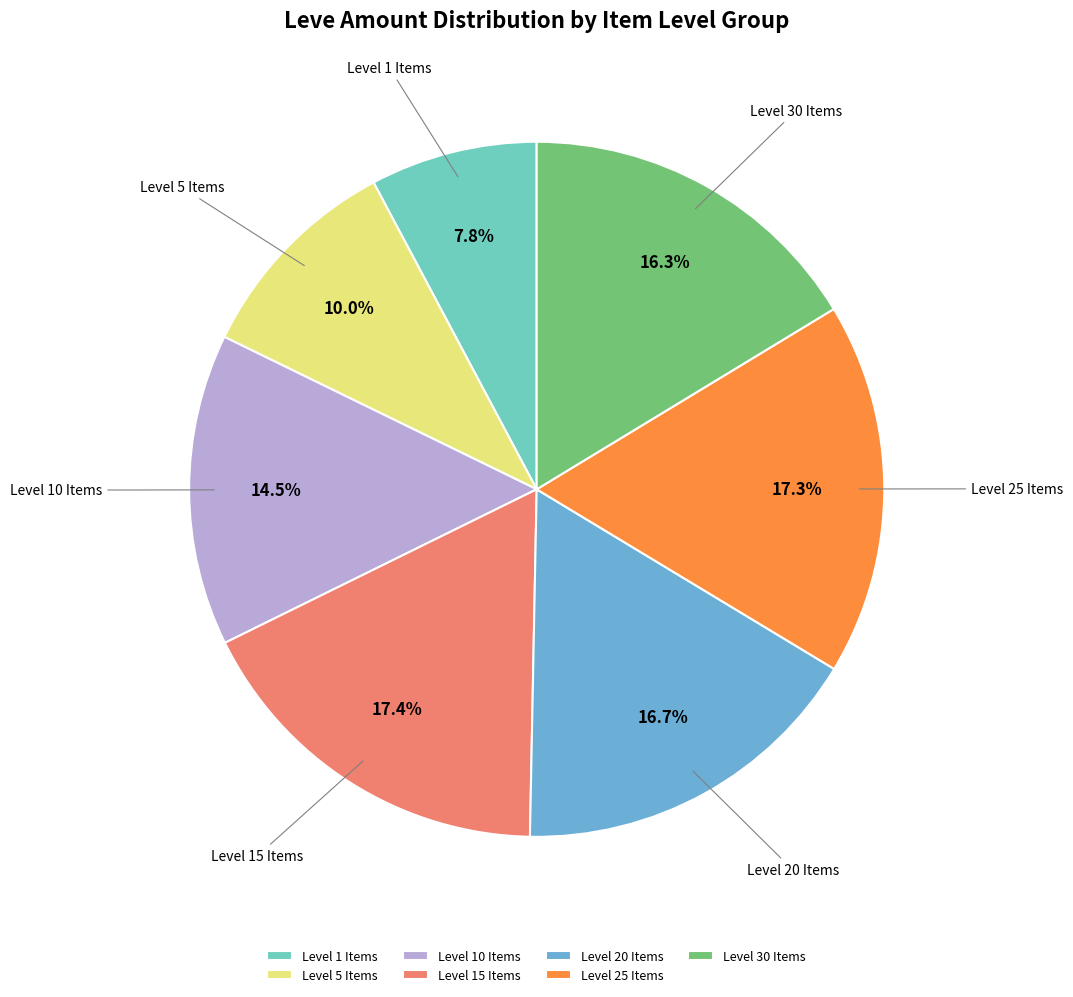

Combined, what portion of the pie is Level 20 Items and Level 30 Items?

33.0%